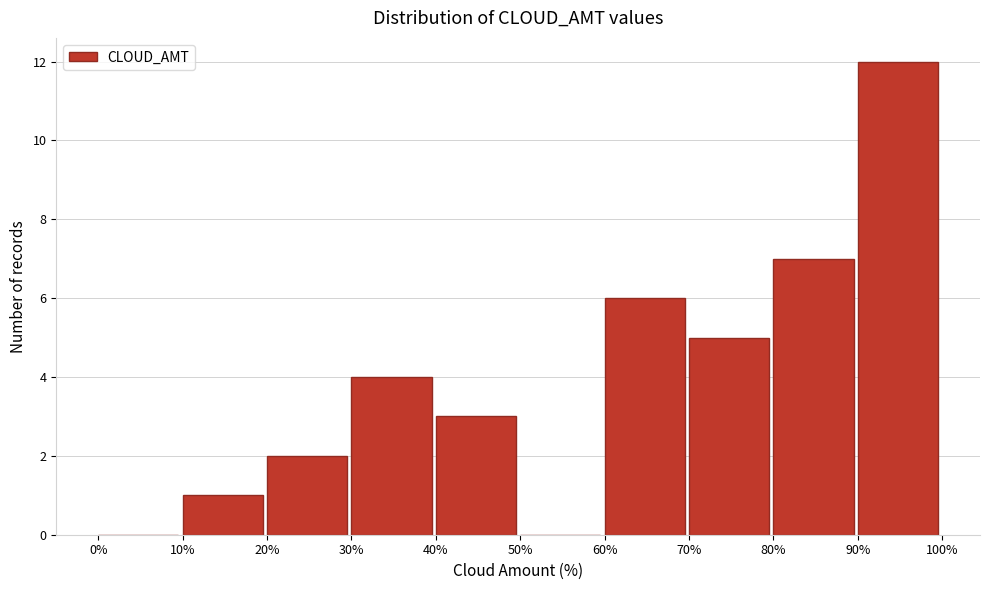

Which range on the x-axis has the tallest bar?

90% to 100%